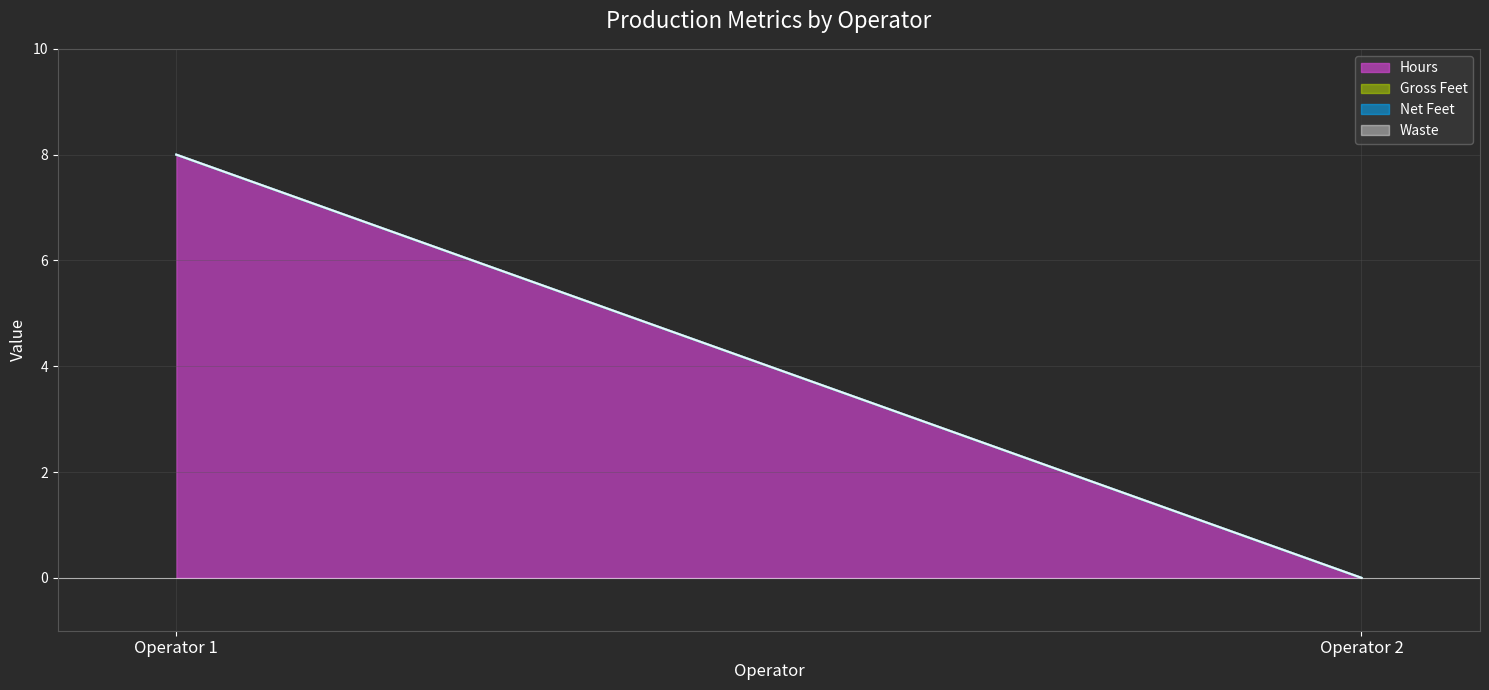

What is the total value across all series at Operator 1?

8